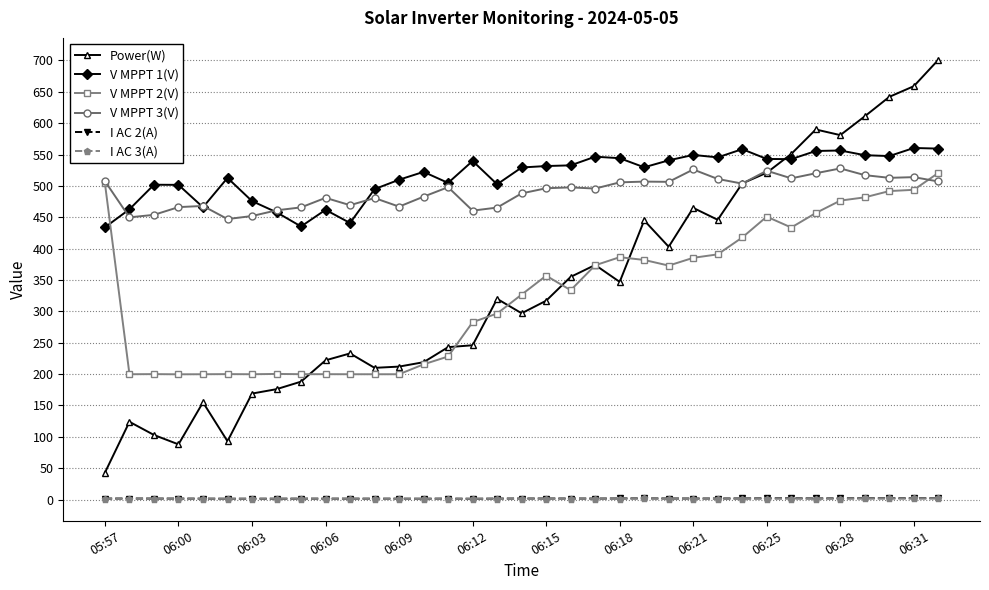

What is the sum of all V MPPT 2(V) values?

11458.3